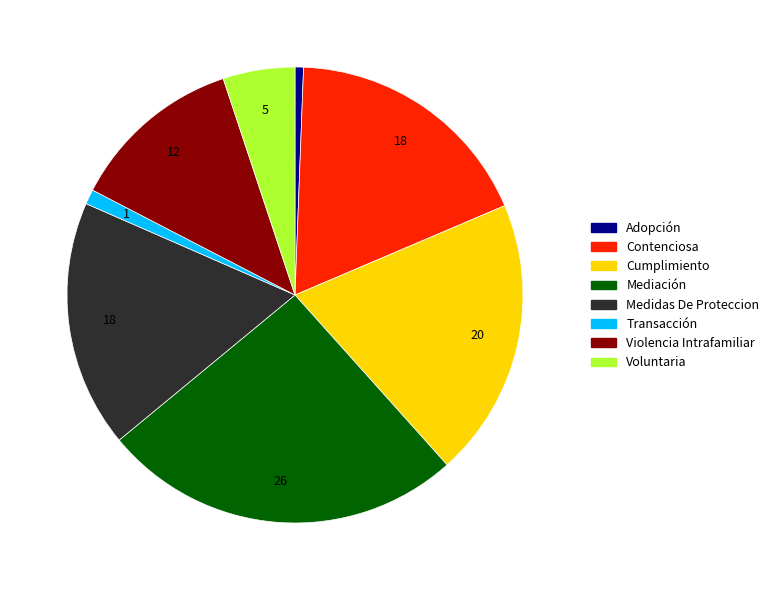

Is there a majority slice in this chart?

No